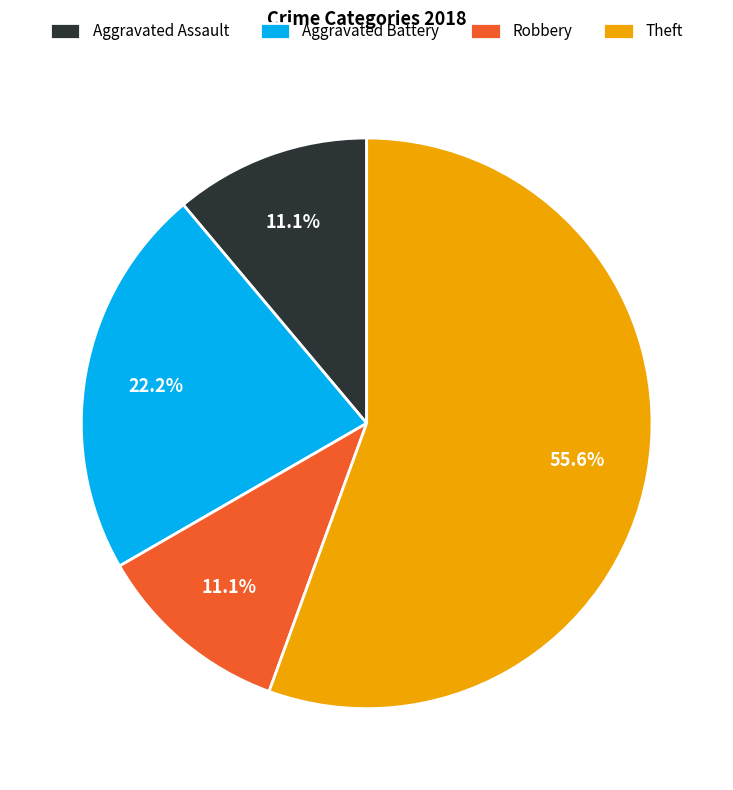

To the nearest percent, what is the difference between the Aggravated Assault and Aggravated Battery slice percentages?

11%